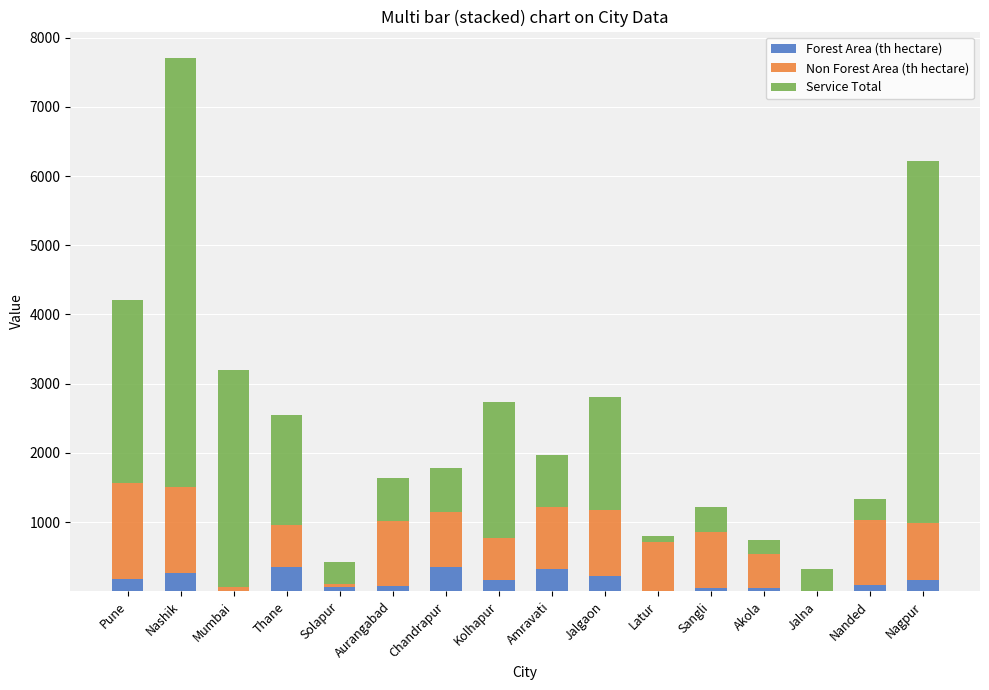

At which category is the sum across all series the highest?

Nashik